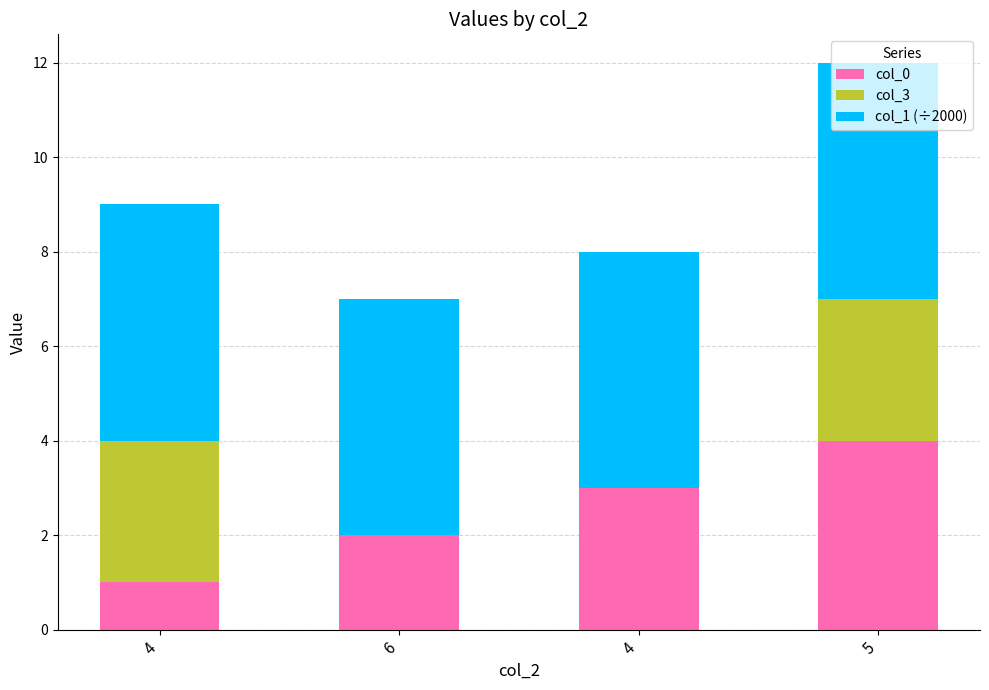

Are the bars horizontal?

No